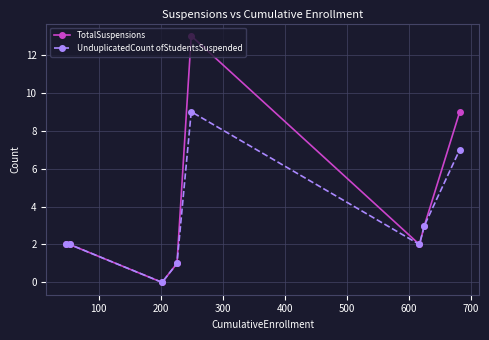

Reading left to right, transcribe all the data shown in this chart.

TotalSuspensions: 2	2	0	1	13	2	3	9
UnduplicatedCount ofStudentsSuspended: 2	2	0	1	9	2	3	7